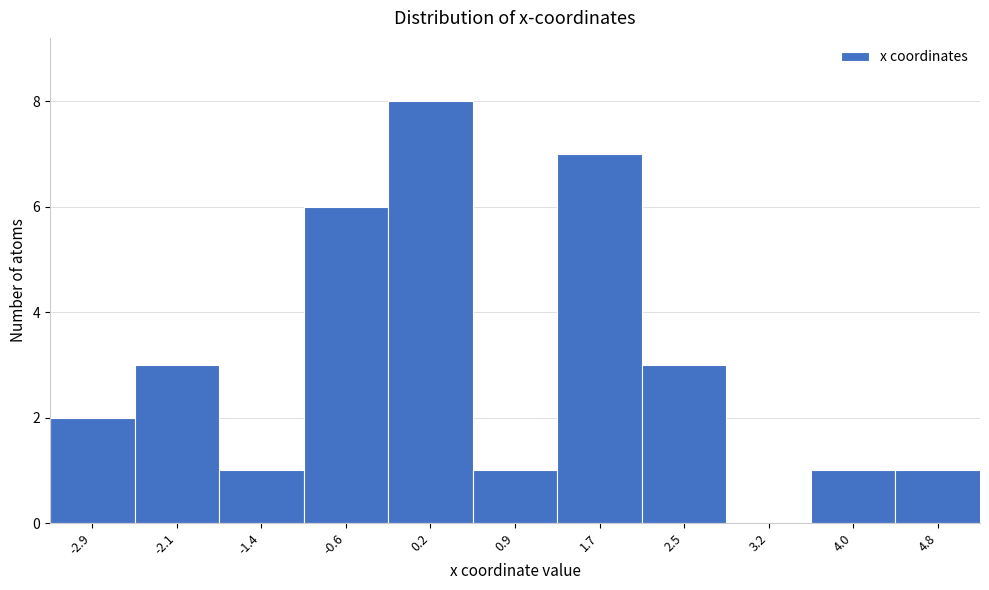

Reading left to right, transcribe this chart: for each bar, give the range it covers on the x-axis and its height. Neither the bar edges nor the heights are printed on the chart, so give them approximately, as read against the axes.

-3.3 to -2.5: 2
-2.5 to -1.8: 3
-1.8 to -1.0: 1
-1.0 to -0.2: 6
-0.2 to 0.5: 8
0.5 to 1.3: 1
1.3 to 2.1: 7
2.1 to 2.8: 3
2.8 to 3.6: 0
3.6 to 4.4: 1
4.4 to 5.2: 1